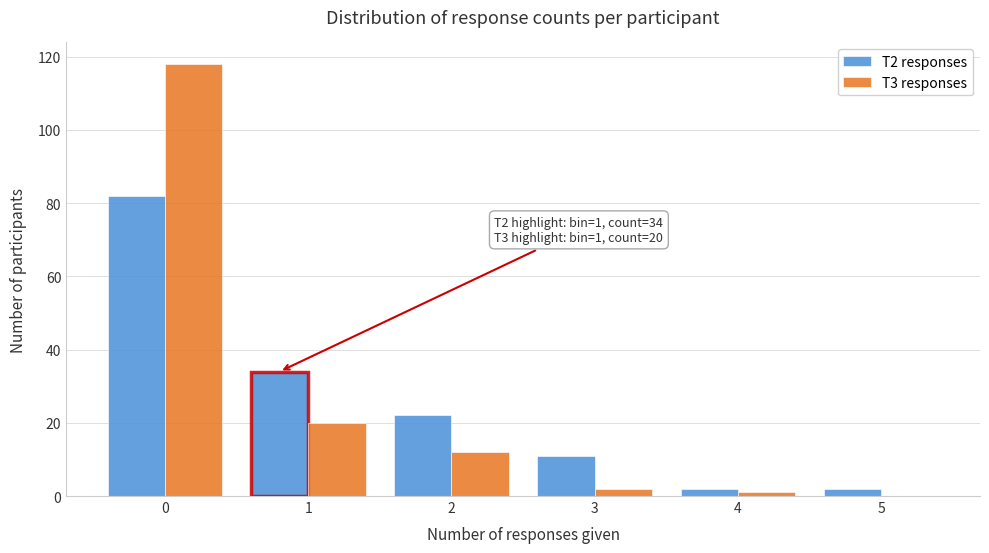

Is the value of T2 responses at 3 greater than the value of T3 responses at 4?

Yes